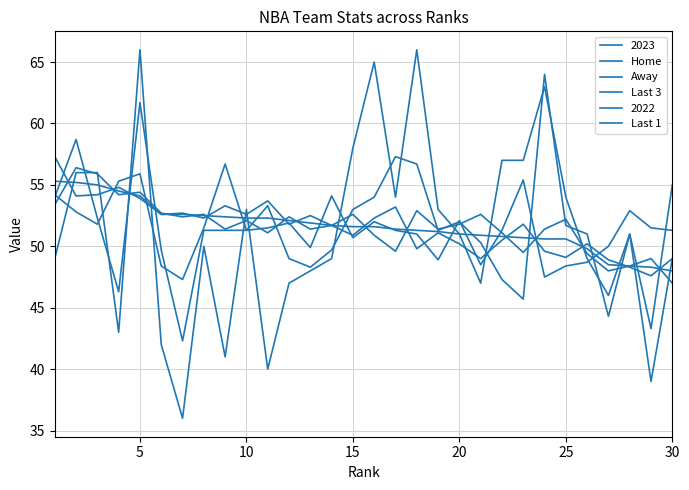

What is the smallest value displayed?

36.0